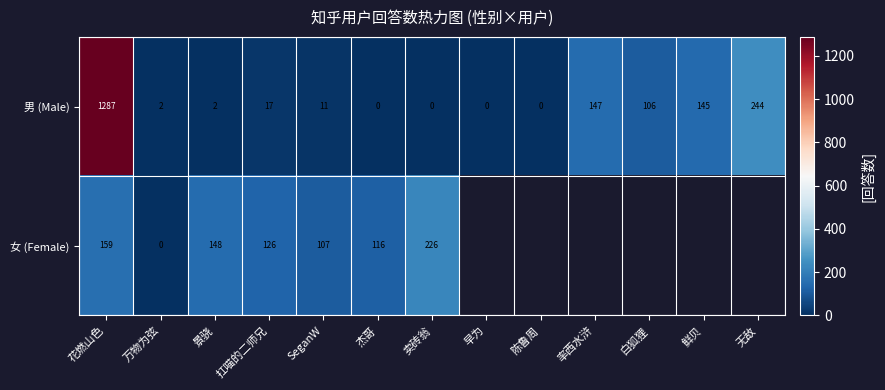

Which label corresponds to the largest value in the chart?

花燃山色